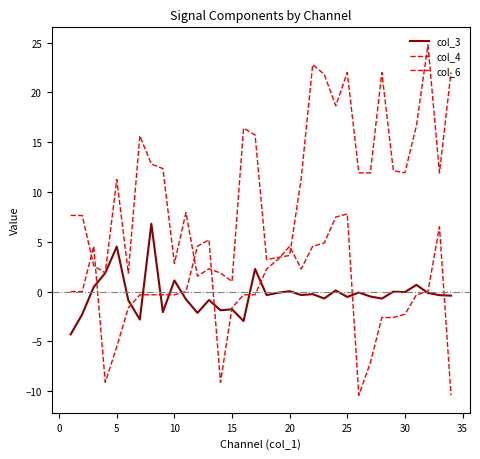

Is this an area chart (filled region under the line)?

No